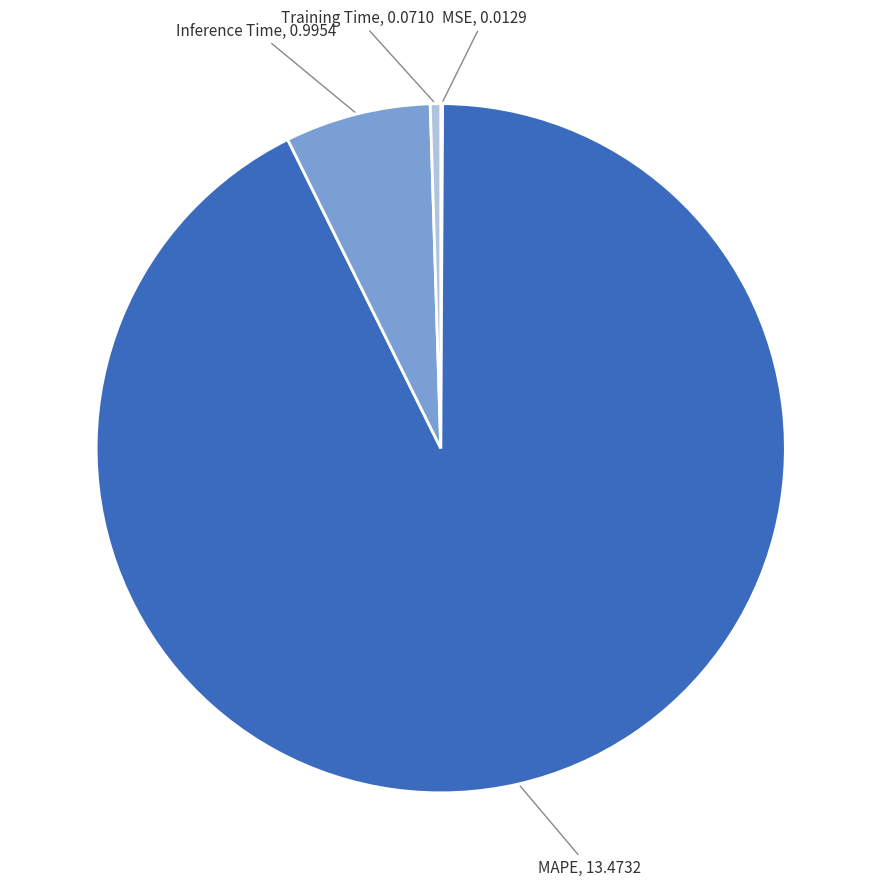

Which category has the biggest portion of the pie?

MAPE